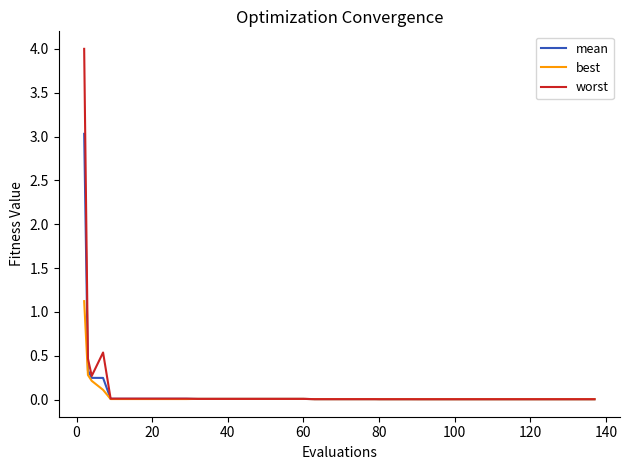

What are all the series names shown in the legend?

mean, best, worst